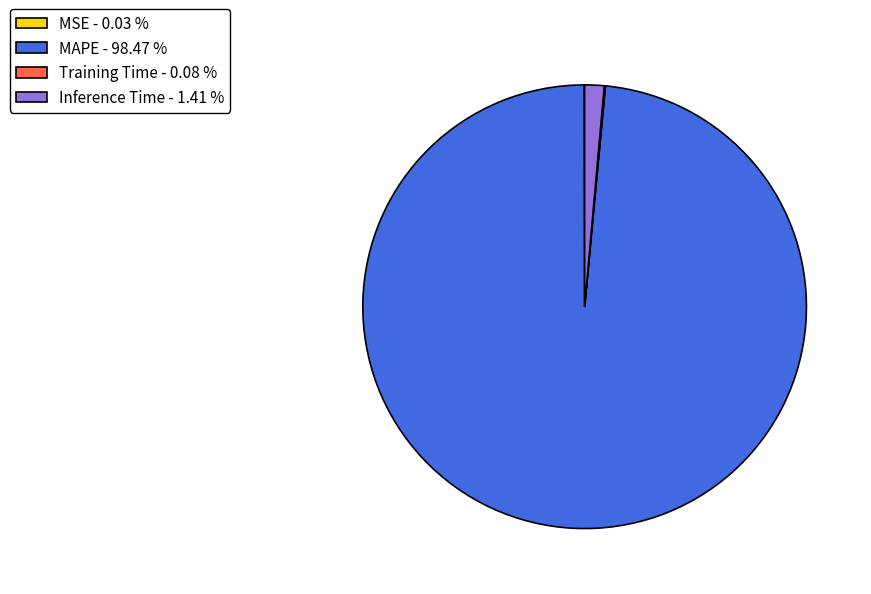

Which has a higher value, MAPE - 98.47 % or Inference Time - 1.41 %?

MAPE - 98.47 %